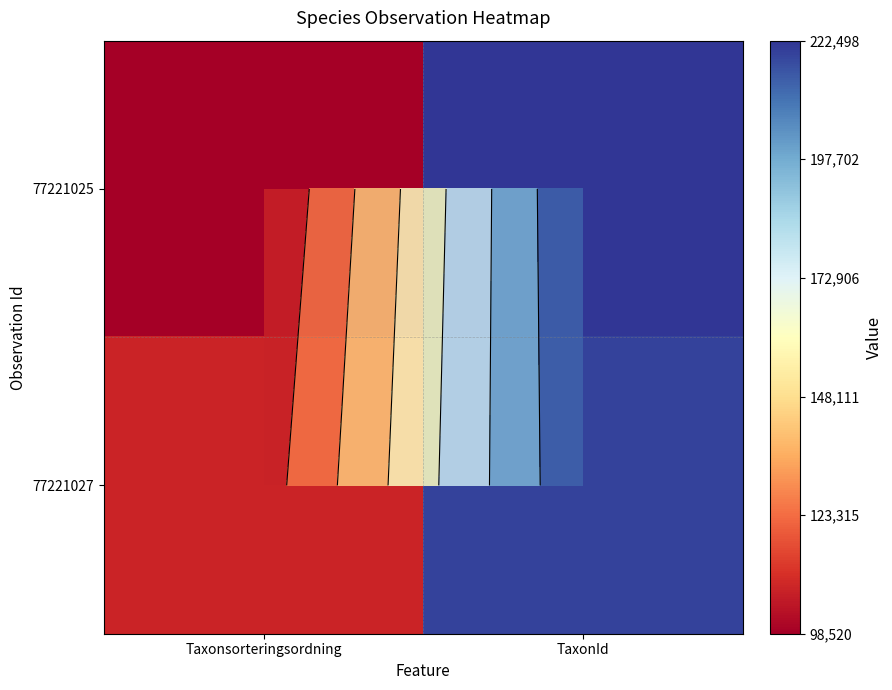

Which series has the widest spread of values?

77221025